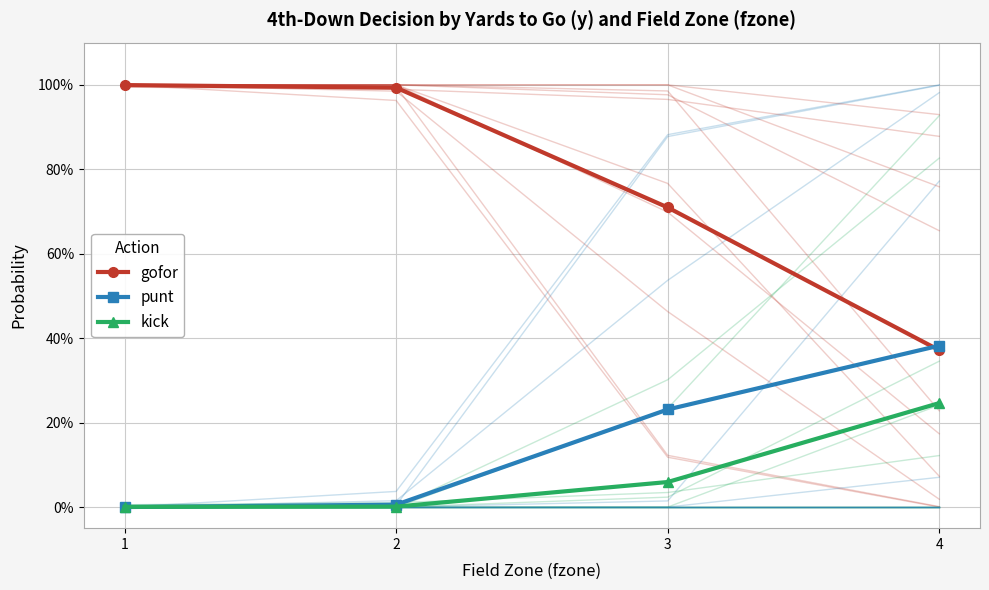

At which category does the chart reach its minimum across all series?

1